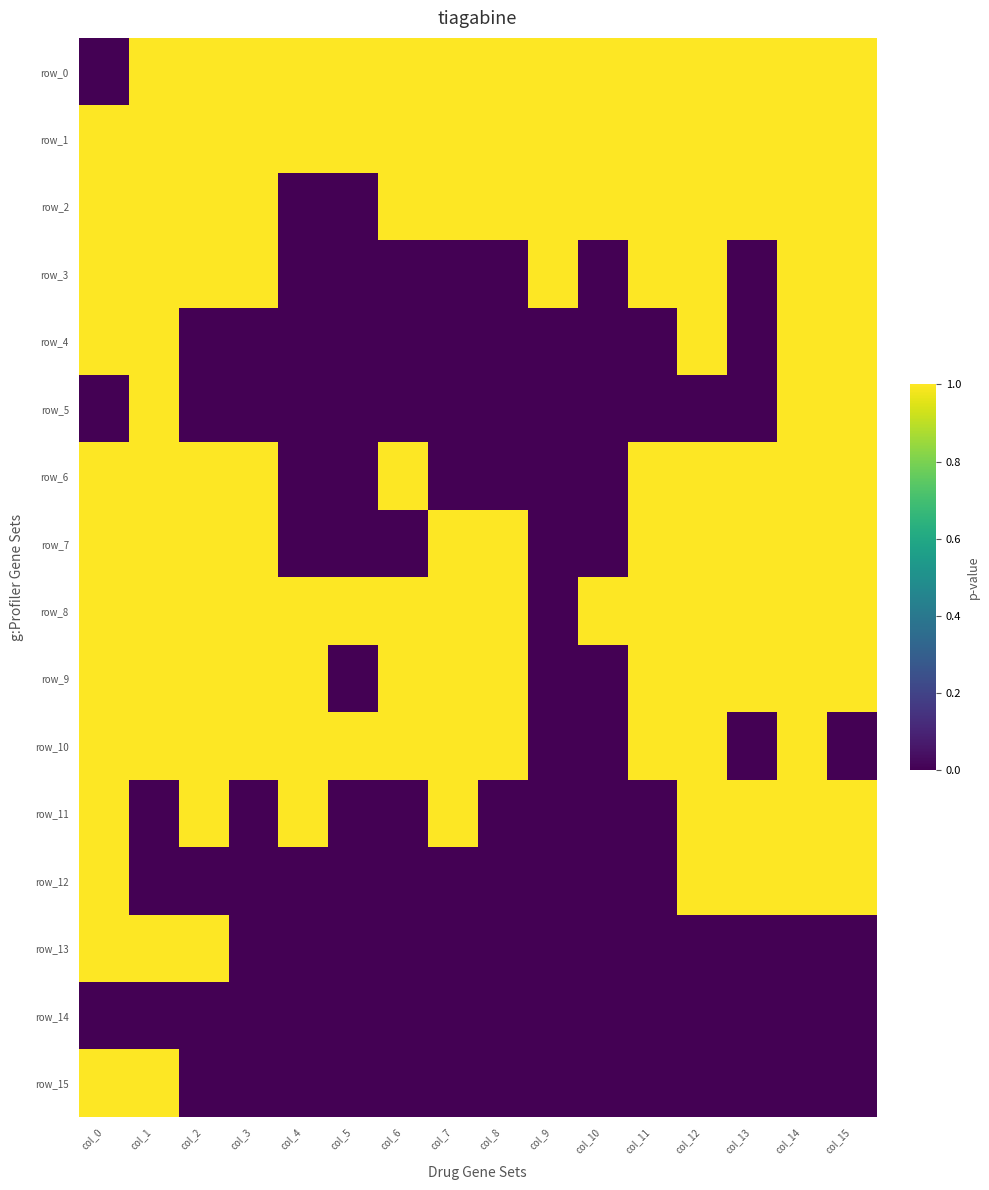

How many series are shown in this chart?

16